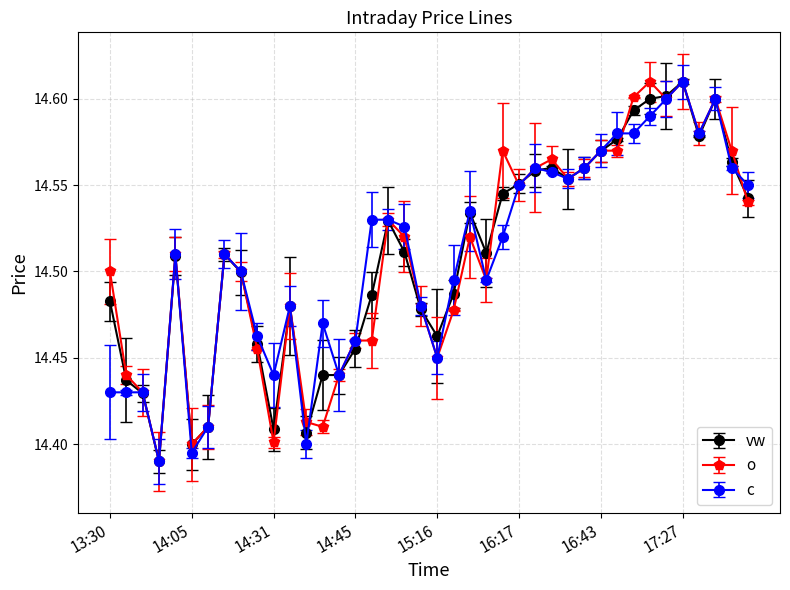

How many times do o and c cross each other?

3